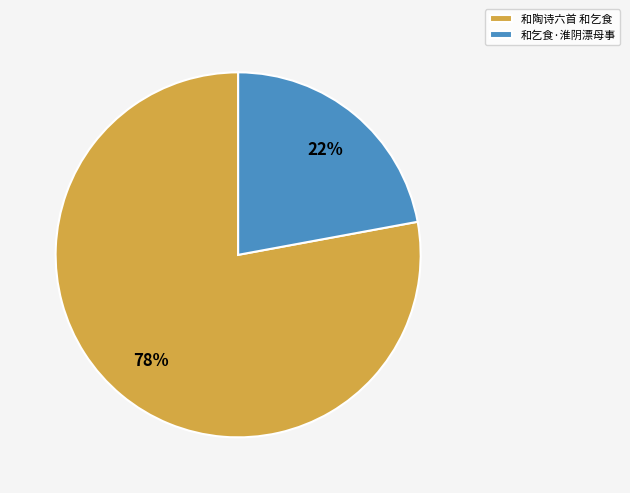

To the nearest percent, what percentage of the pie is 和乞食·淮阴漂母事?

22%